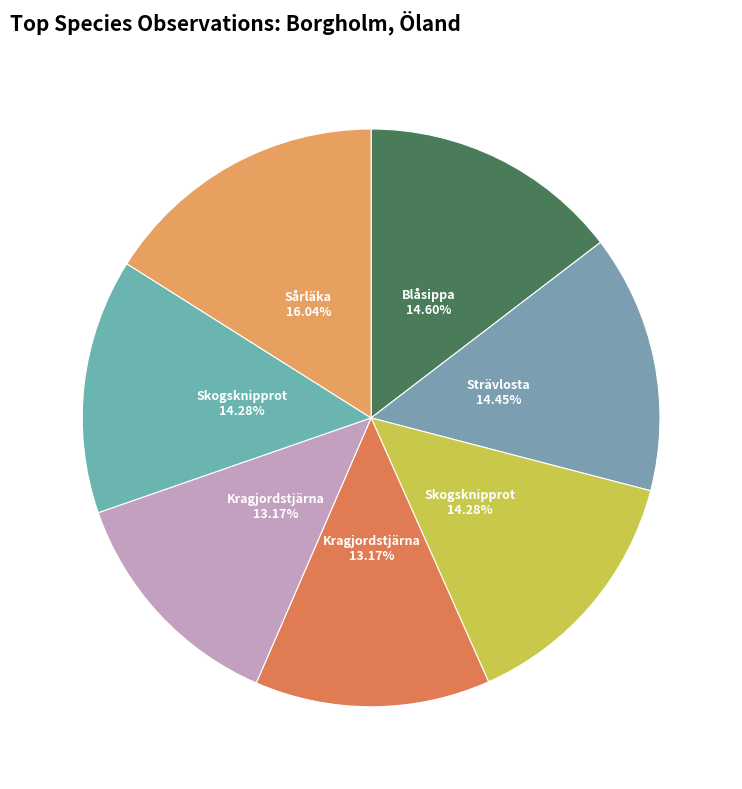

Count the number of slices in the pie.

7